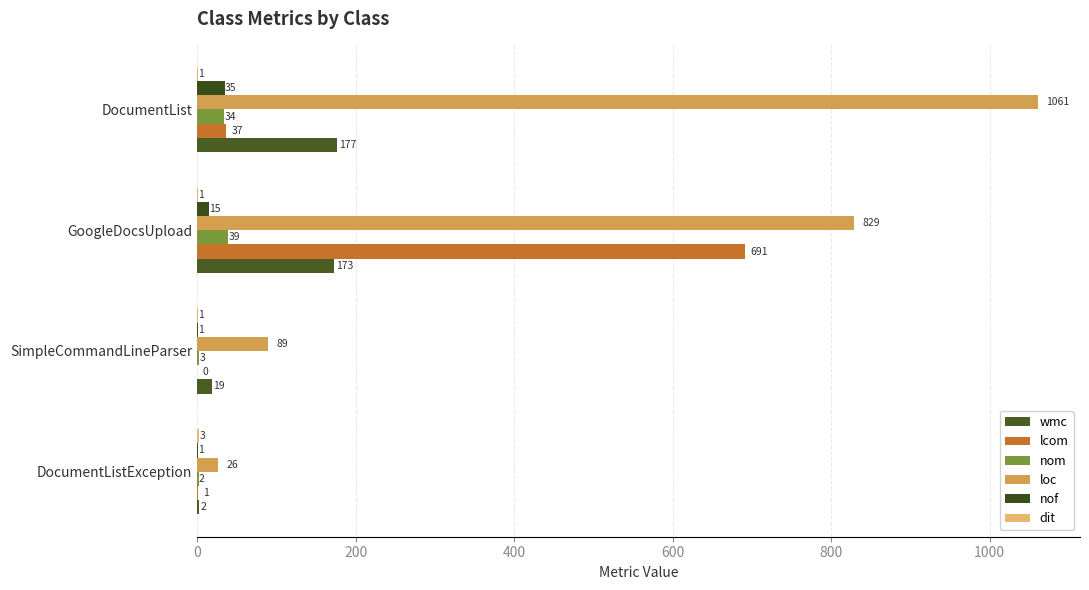

Where is nom nearest to the value 20?

DocumentList